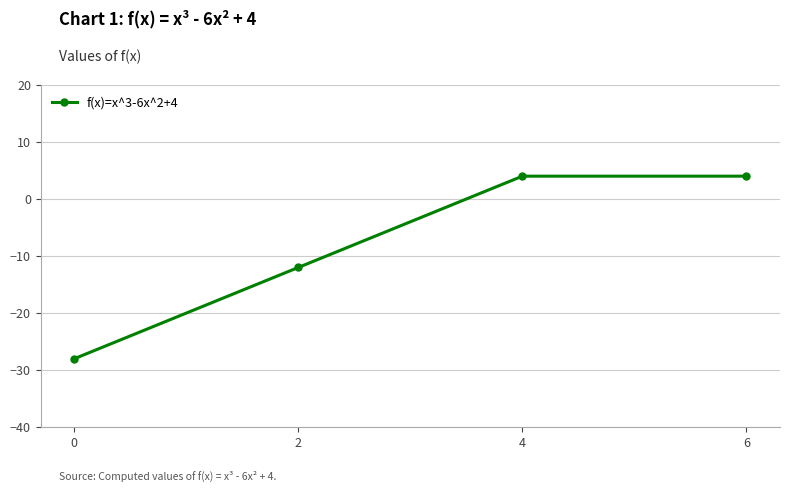

What is the change in value from 0 to 6?

+32